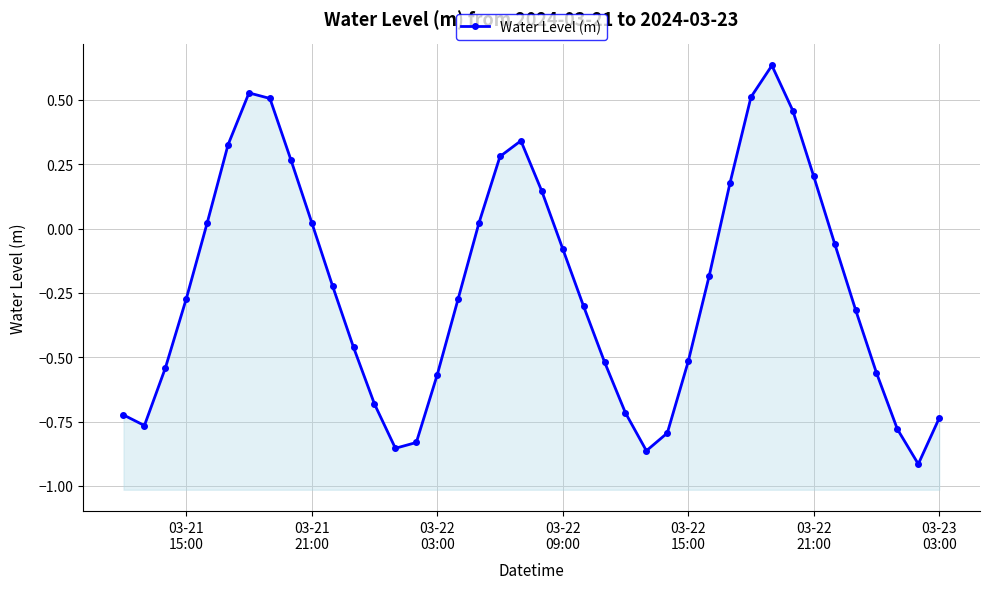

What is the value of the 23rd point from the left?

-0.3